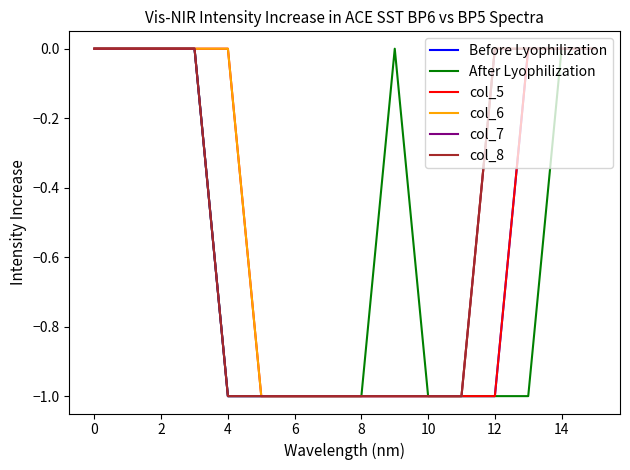

True or false: col_7 and Before Lyophilization intersect in this chart.

False